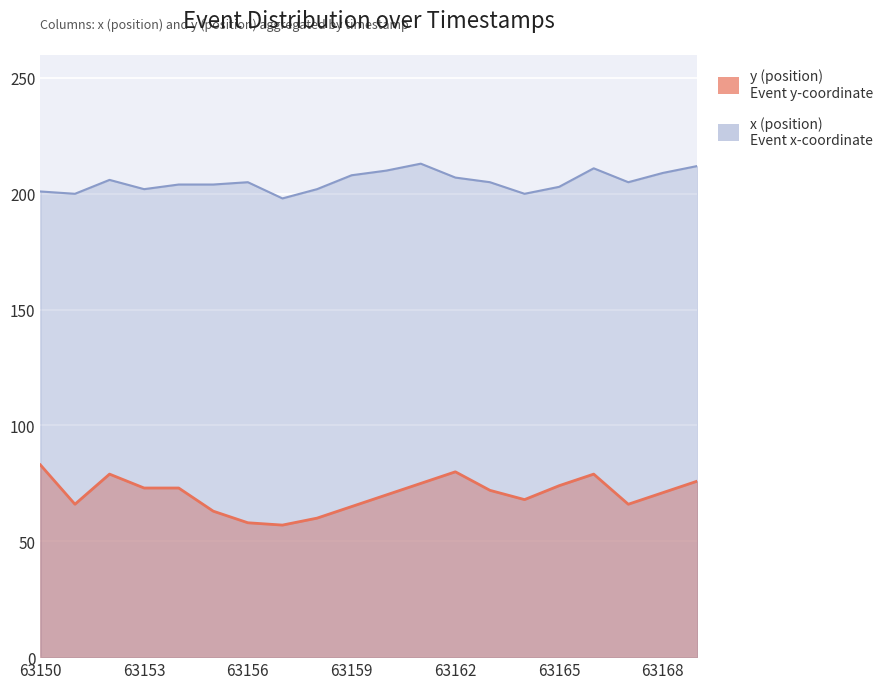

What is the value of the y point at the 11th from the left?

70